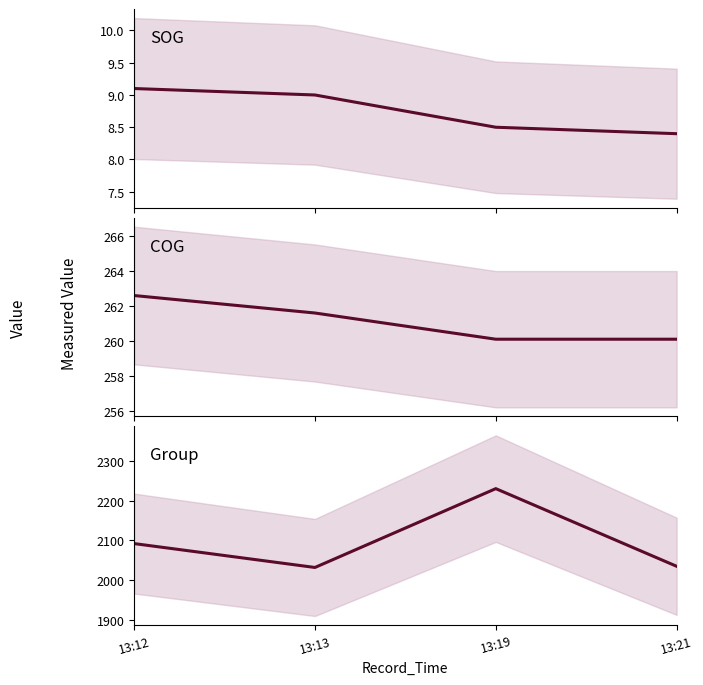

True or false: SOG has more than 2 points higher than both neighbors.

False